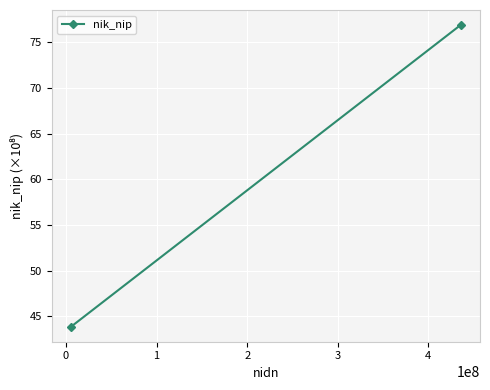

What is the sum of all values?

120.7